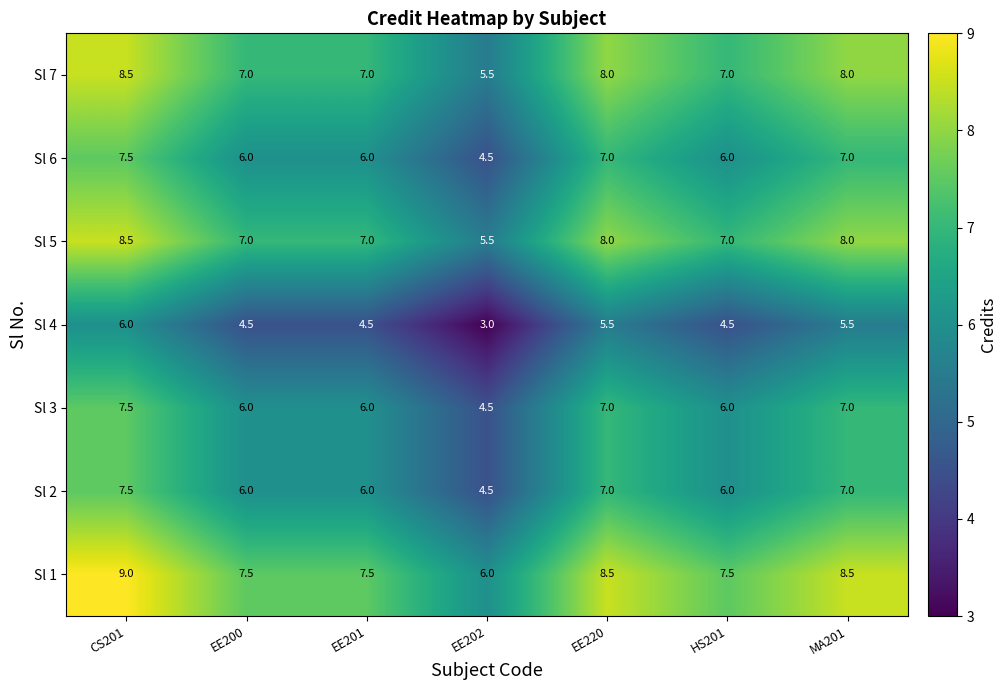

What is the average value of the Sl 3 series?

6.3